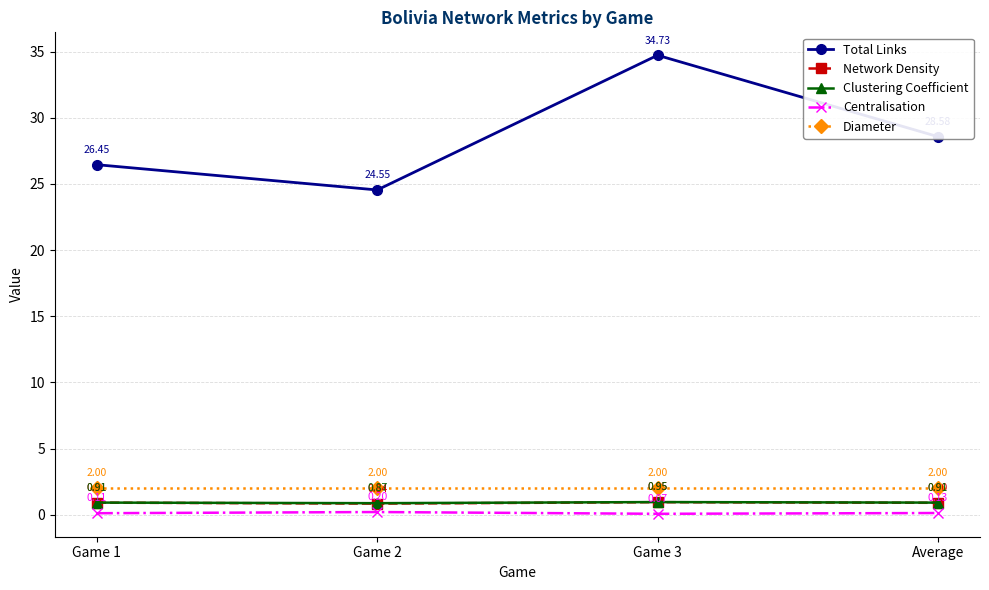

What is the spread (max minus min) of values at Game 1?

26.3